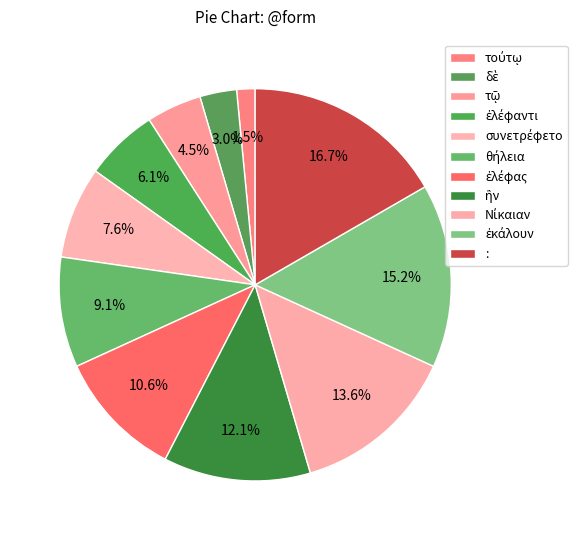

How many slices are in this pie chart?

11